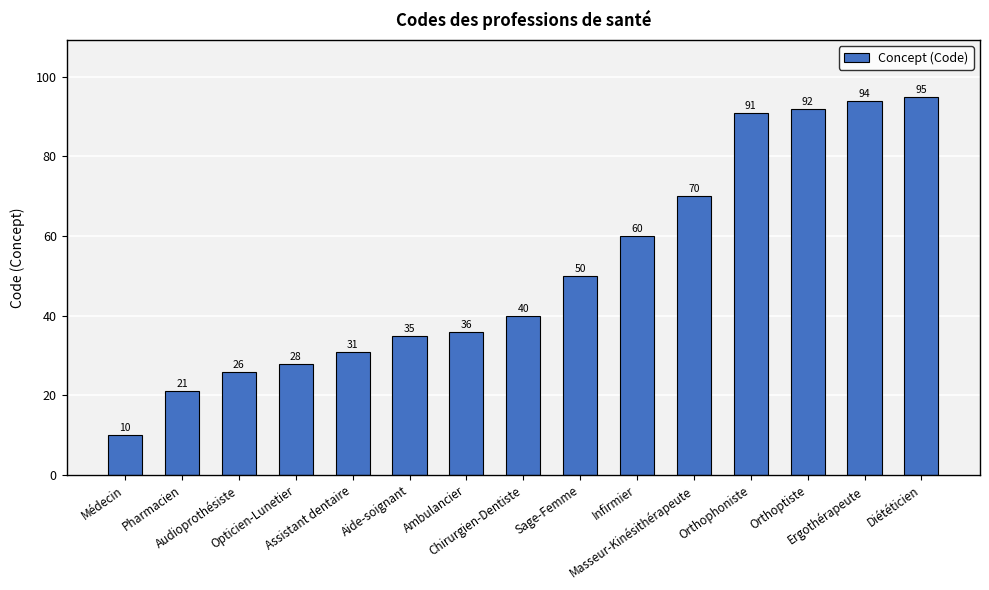

What is the greatest value displayed?

95